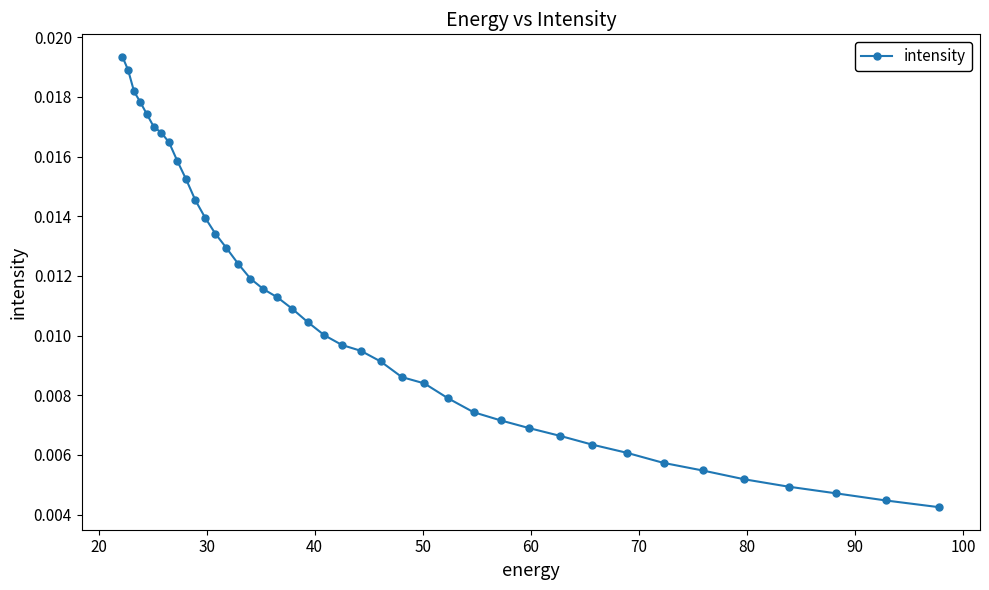

The chart shows a value of 0.0 at 25. True or false?

False